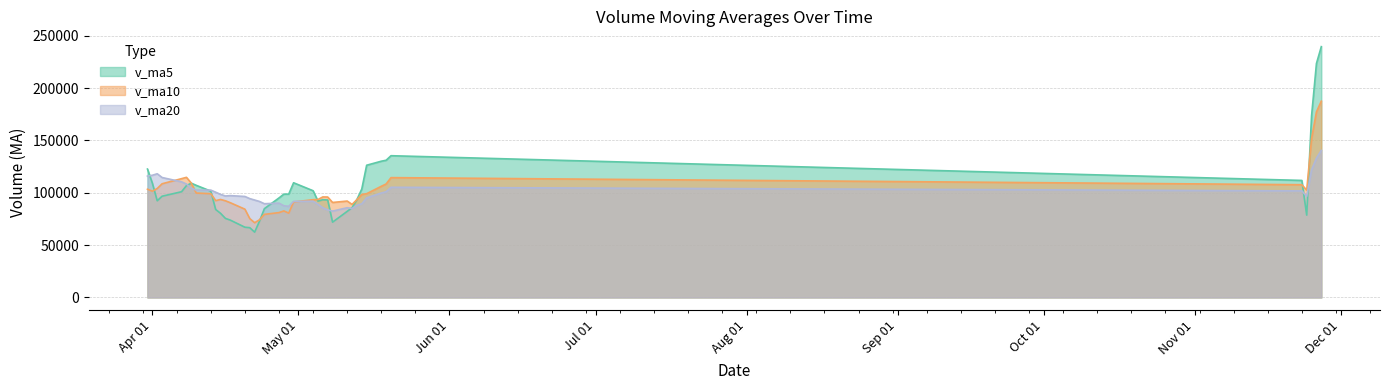

What is the average value of the v_ma20 series?

99590.7